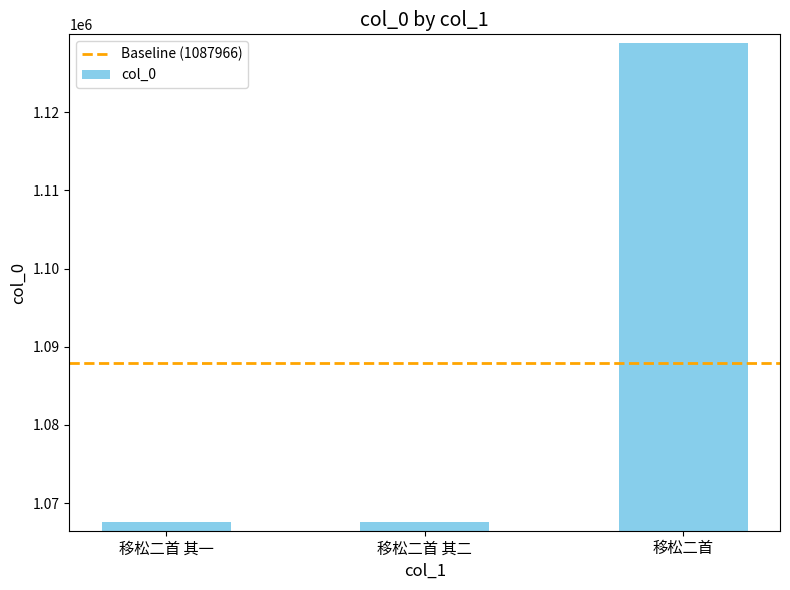

What is the sum of the values at 移松二首 and 移松二首 其一?

2196355